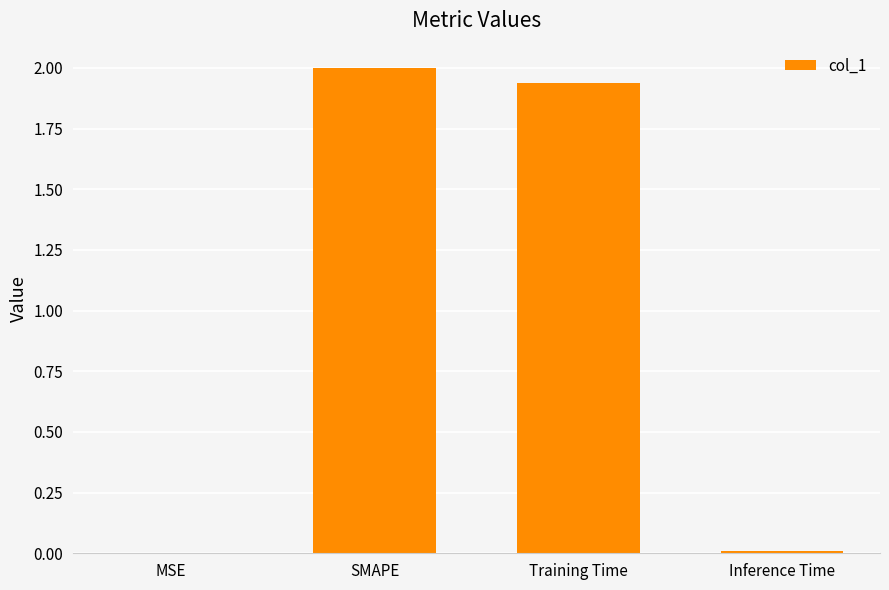

What is the change in value from SMAPE to Inference Time?

-2.0